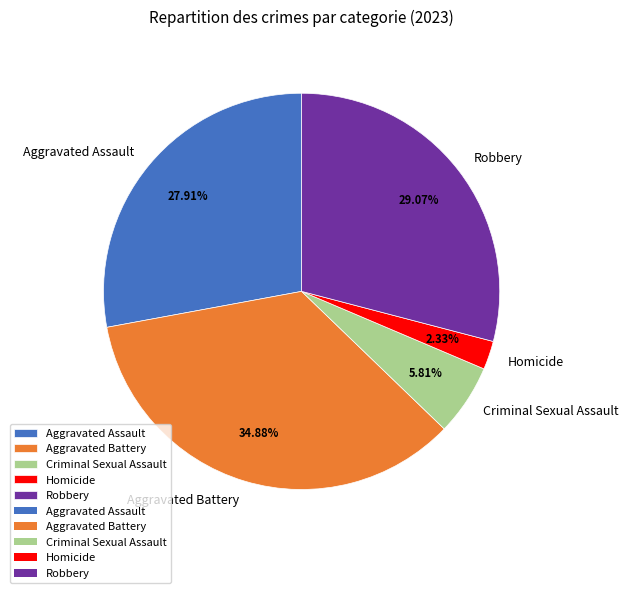

To the nearest percent, what is the average slice percentage?

20%